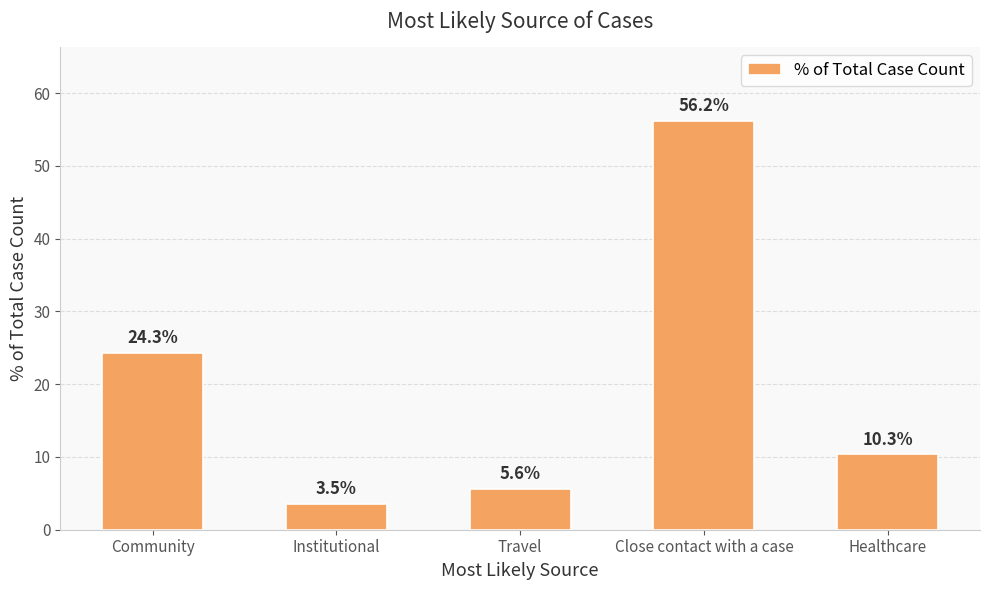

At which label does the data first exceed 10?

Community